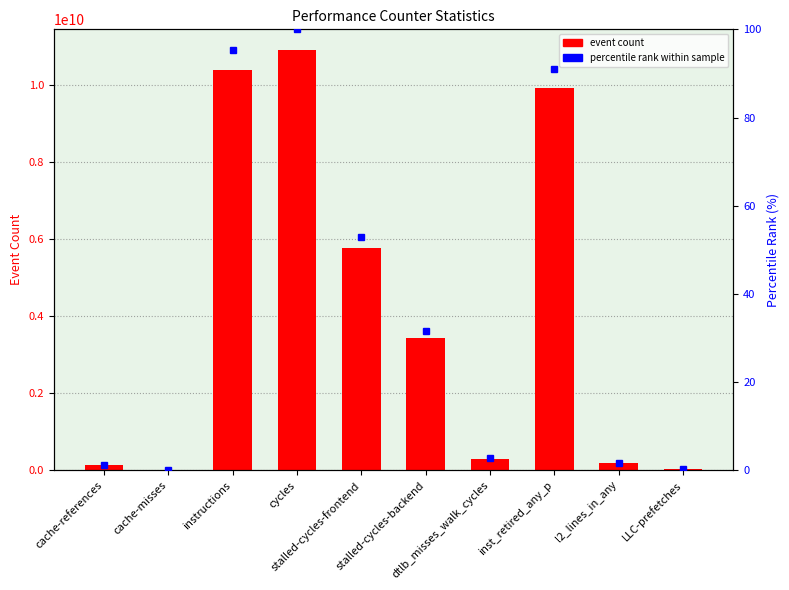

What is the difference between the maximum and minimum values in the percentile rank within sample series?

99.9